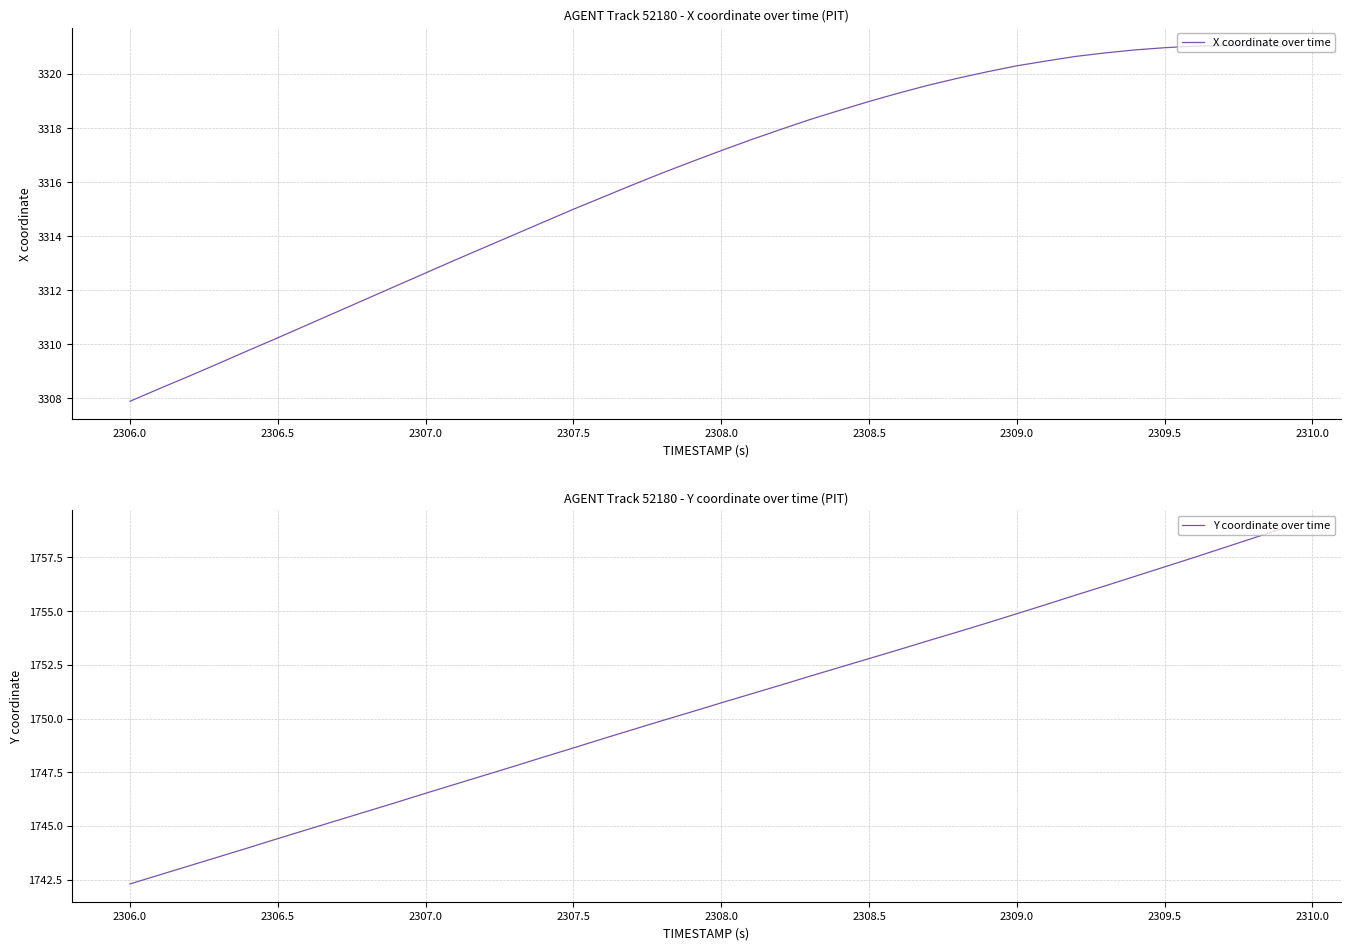

Is it true that Y coordinate over time equals 564.7 at 2309.0?

False